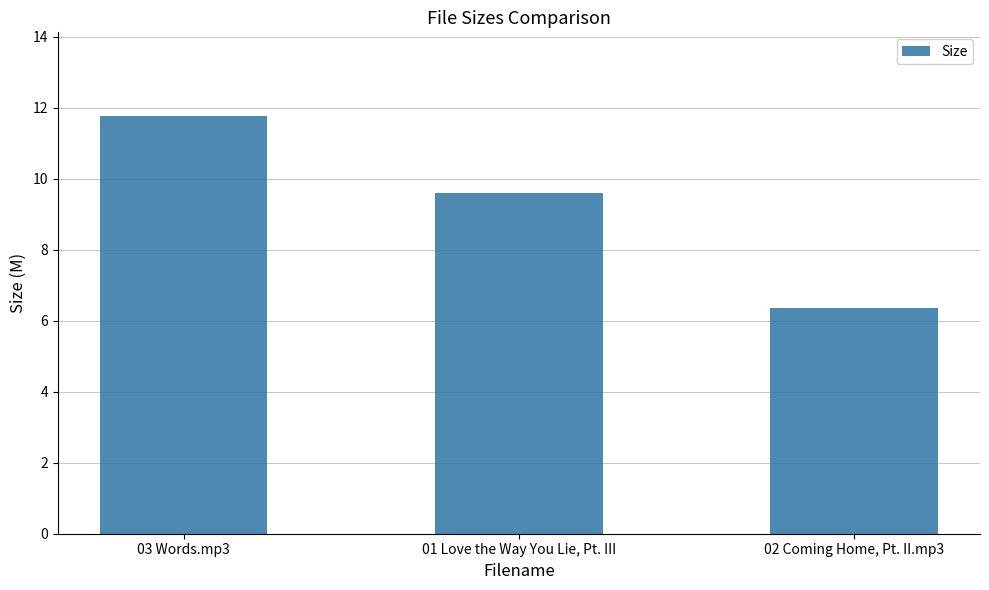

At which category does the chart reach its minimum across all series?

02 Coming Home, Pt. II.mp3